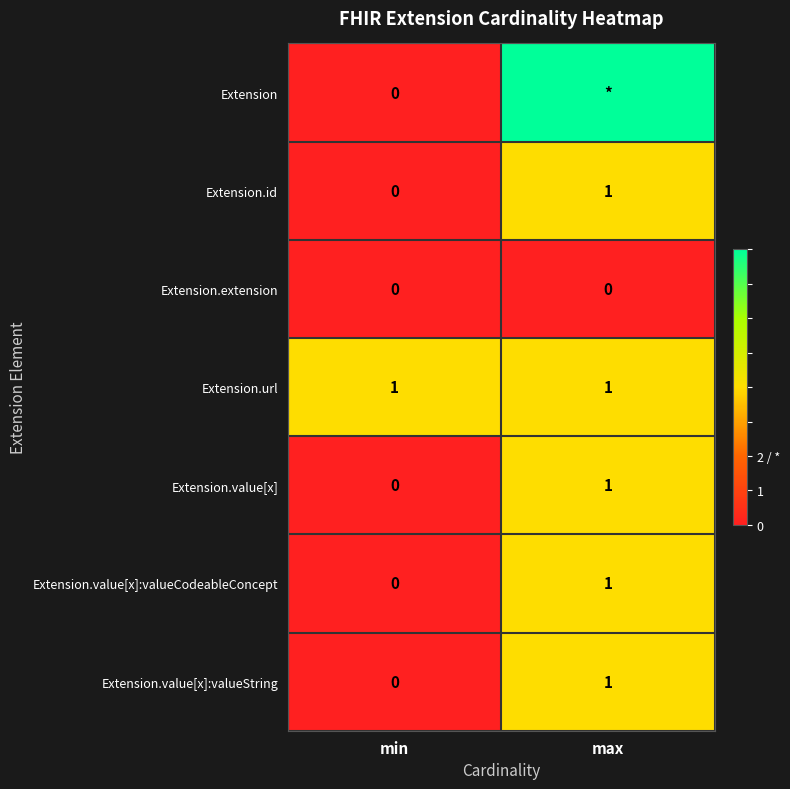

The Extension.id series shows 0 at min. True or false?

True